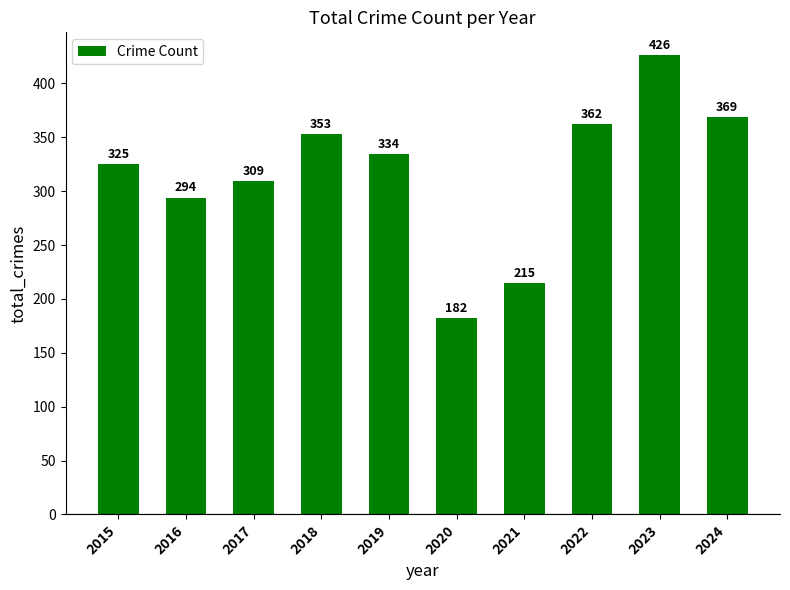

What is the value of the 2nd bar from the left?

294